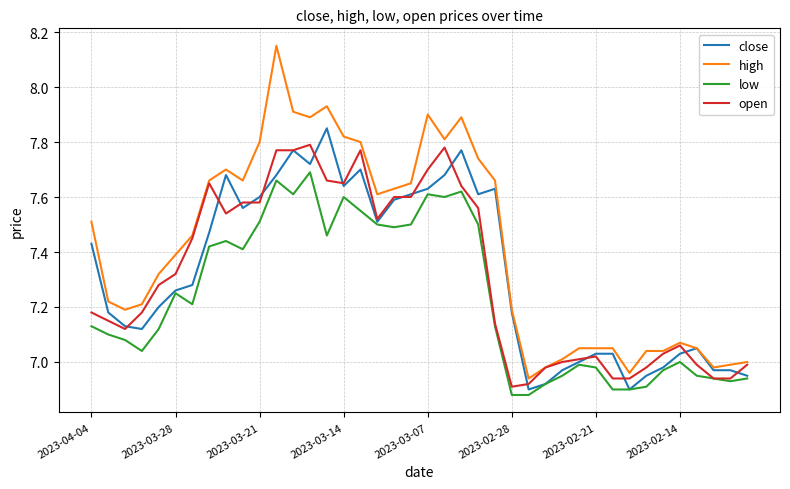

Which series has the widest spread of values?

high